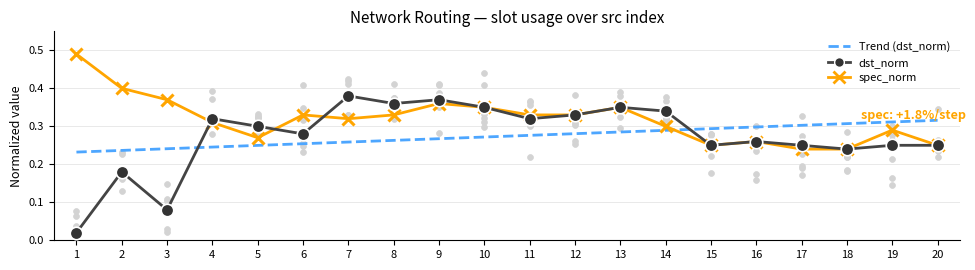

Which series has the largest total across all categories?

spec_norm